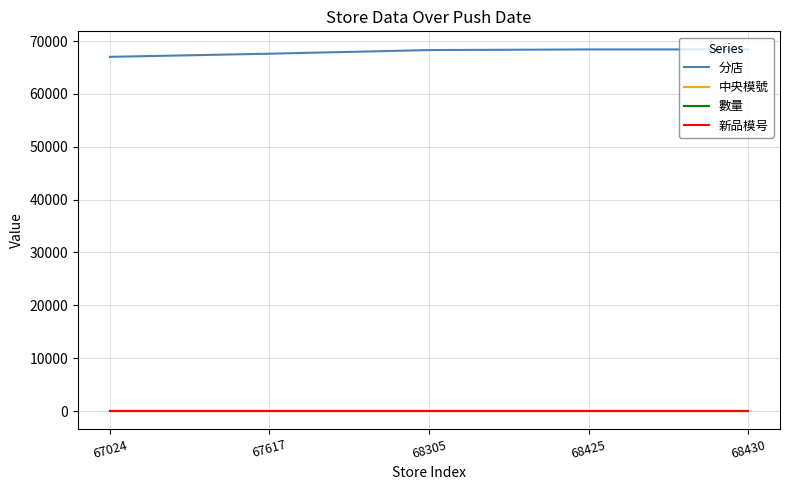

Is this an area chart (filled region under the line)?

No